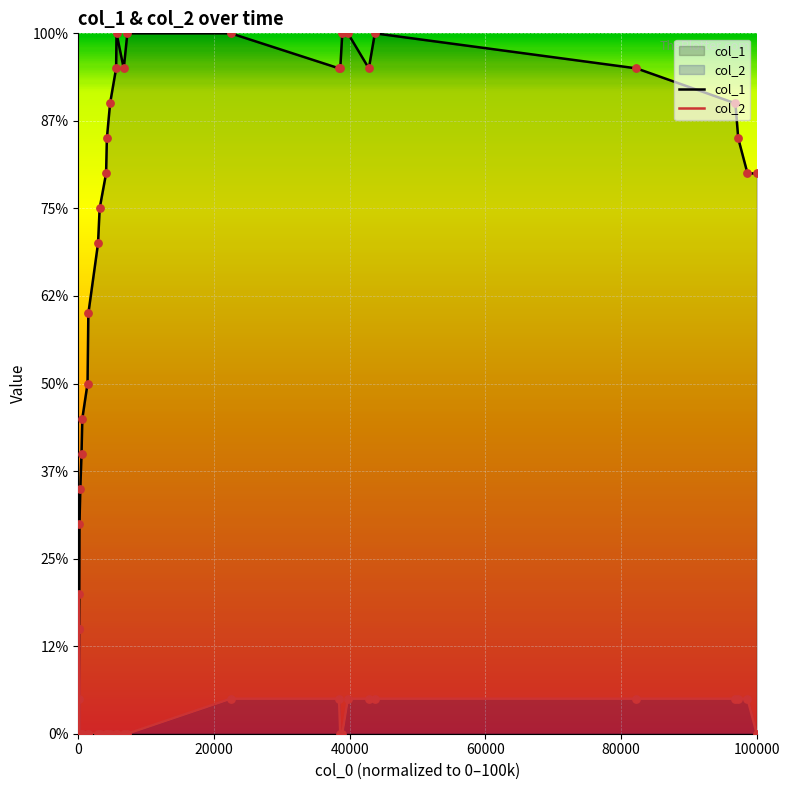

Which series has the largest total across all categories?

col_1